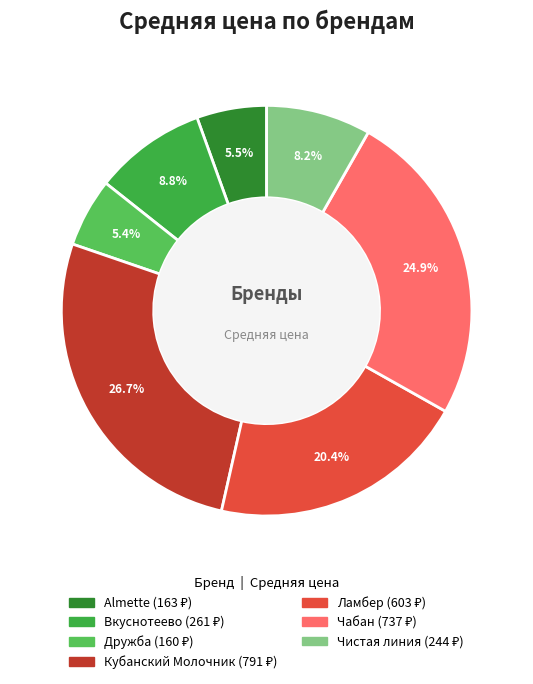

Which slice is the smallest?

Дружба